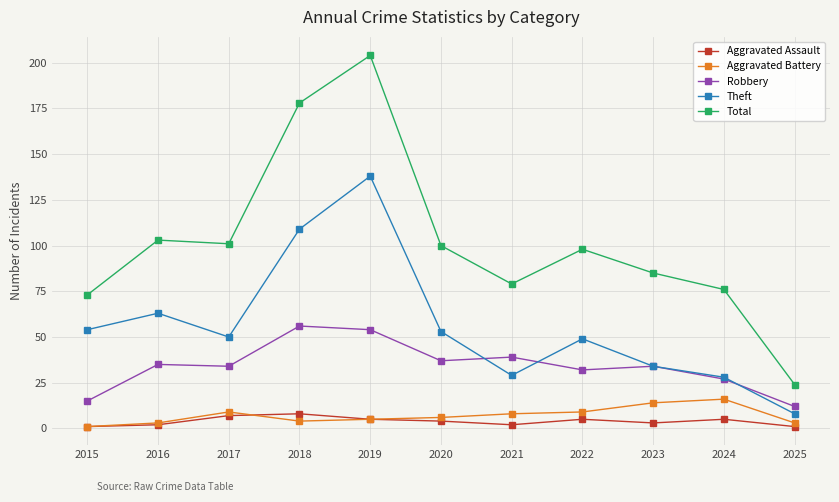

What are all the series names shown in the legend?

Aggravated Assault, Aggravated Battery, Robbery, Theft, Total